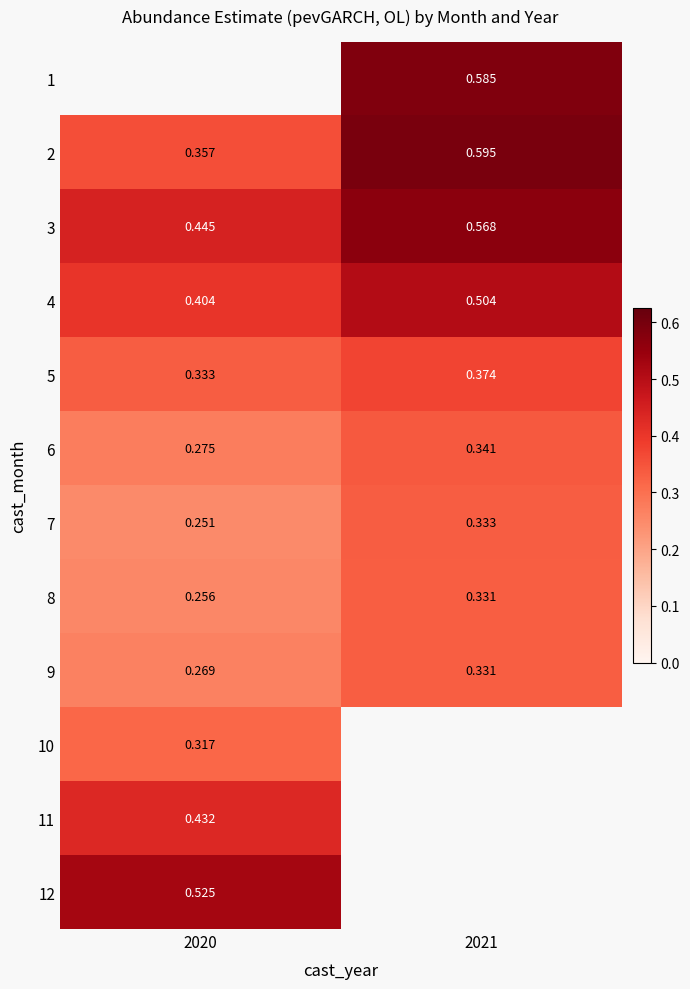

Is the value of 11 at 2020 greater than the value of 4 at 2020?

Yes